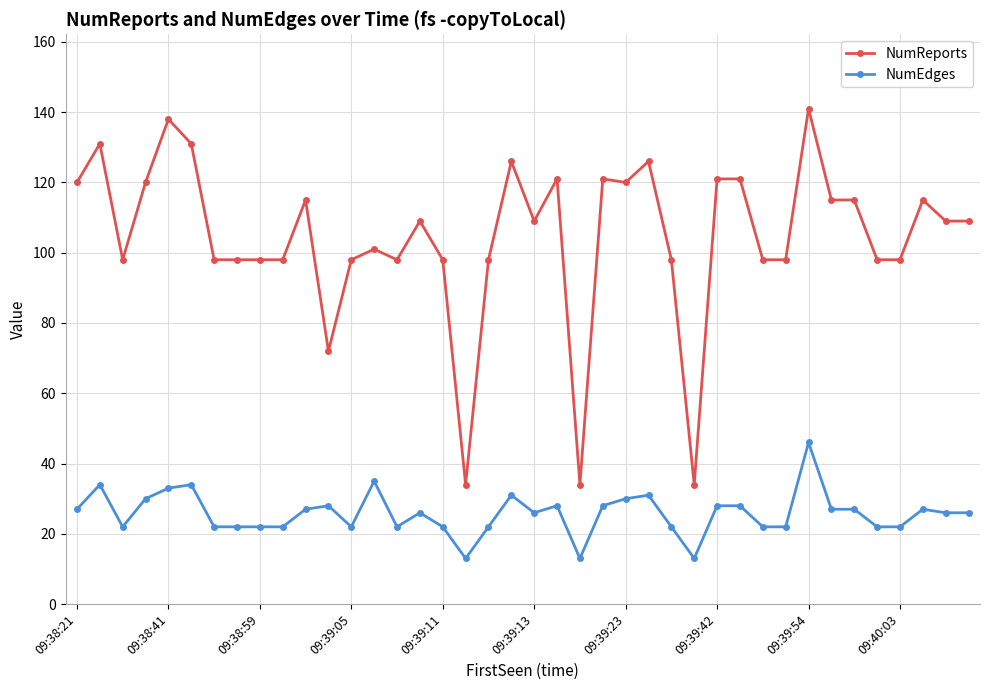

Which series has the largest range (max minus min)?

NumReports